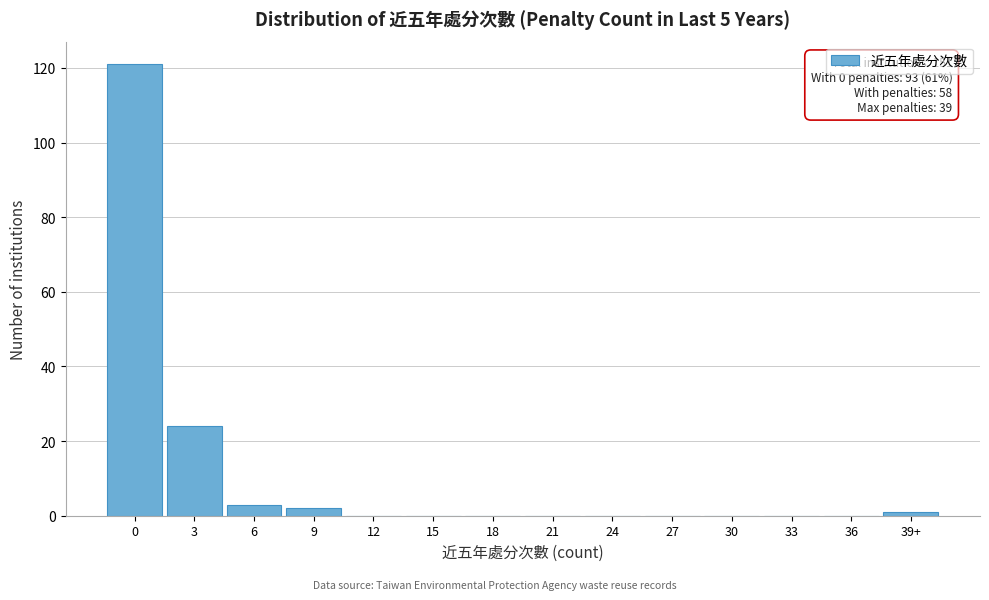

Reading right to left, extract all data points from this chart.

39+=1	36=0	33=0	30=0	27=0	24=0	21=0	18=0	15=0	12=0	9=2	6=3	3=24	0=121